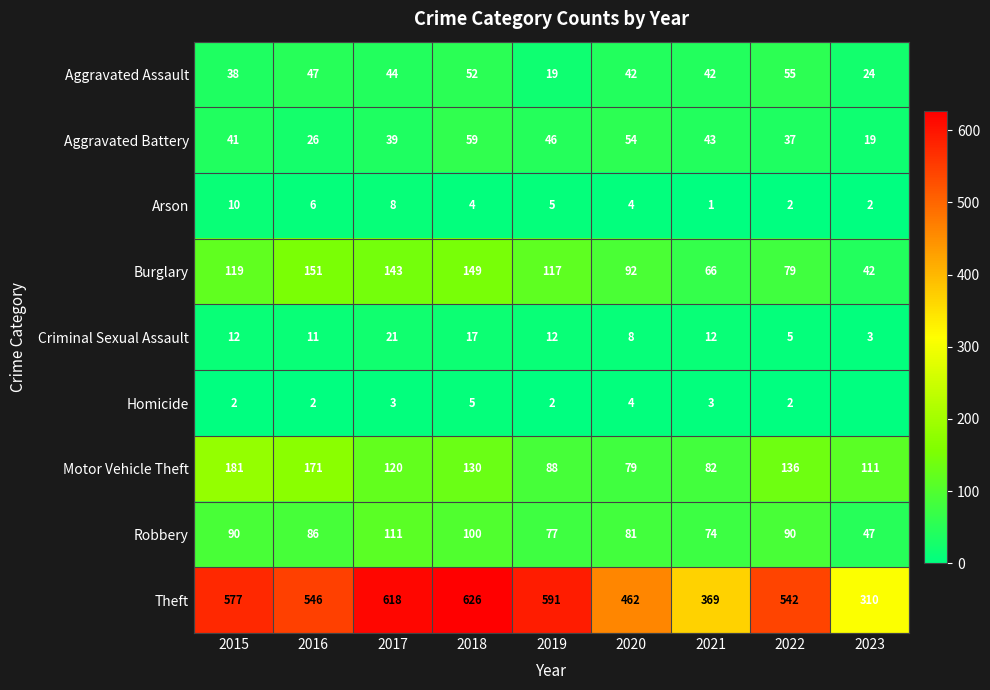

What is the total value across all series at 2018?

1142